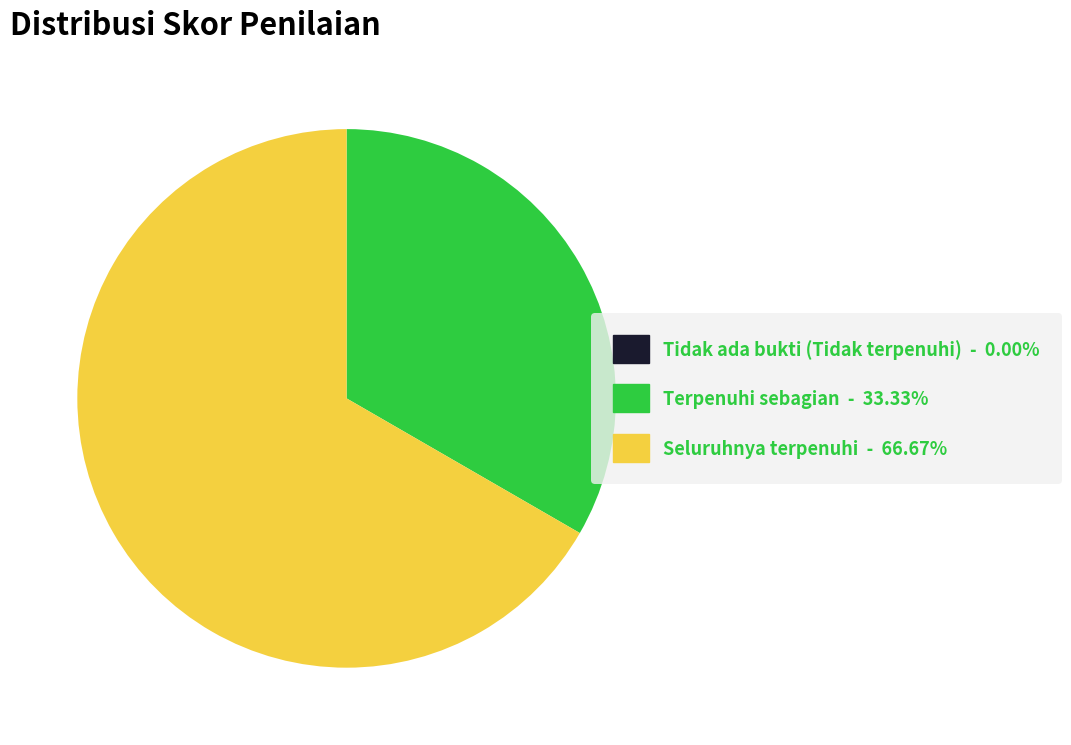

What is the largest slice in the pie chart?

Seluruhnya terpenuhi